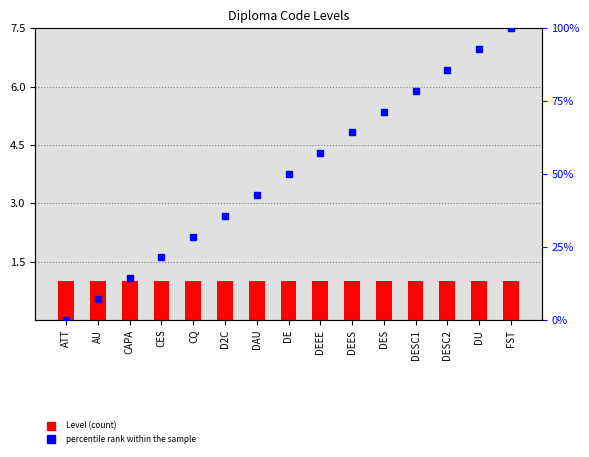

What are all the series names shown in the legend?

Level, percentile rank within the sample